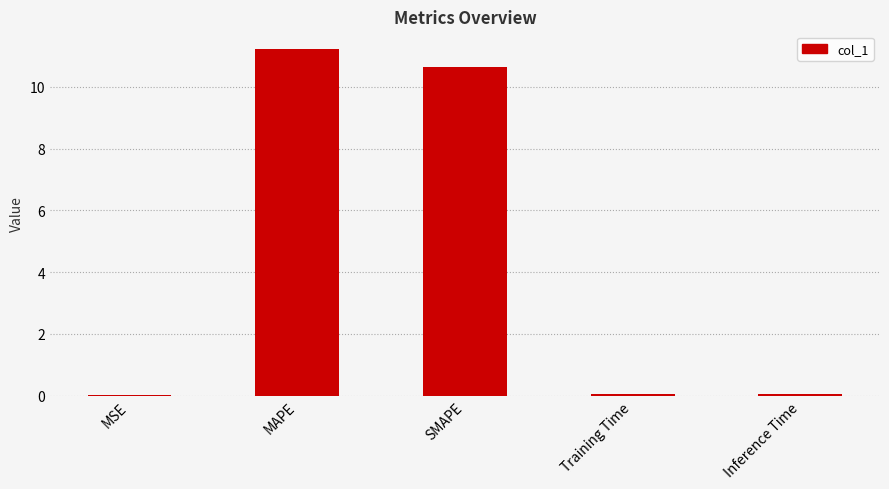

The value at MAPE is 6.0. True or false?

False